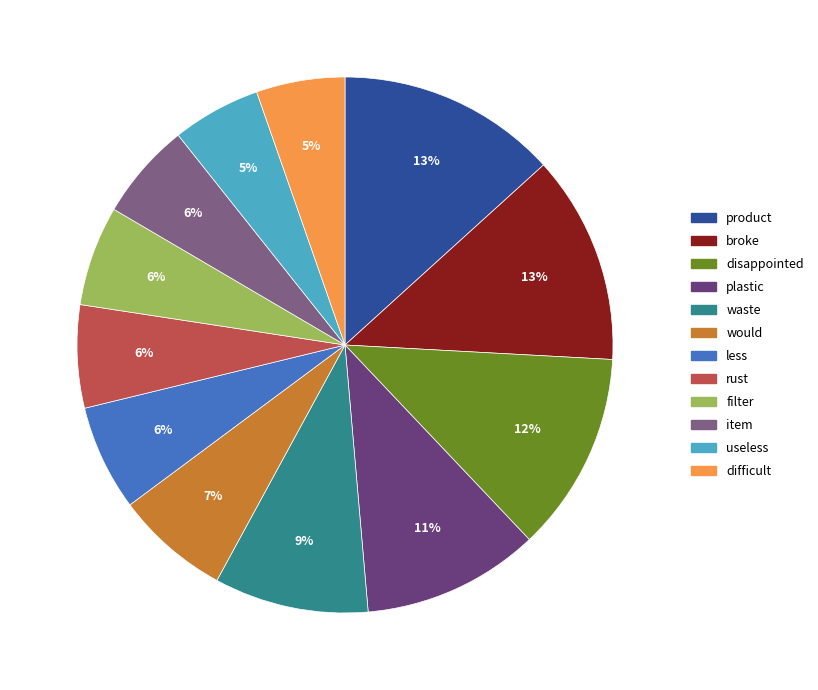

Does useless account for over 50% of the chart?

No